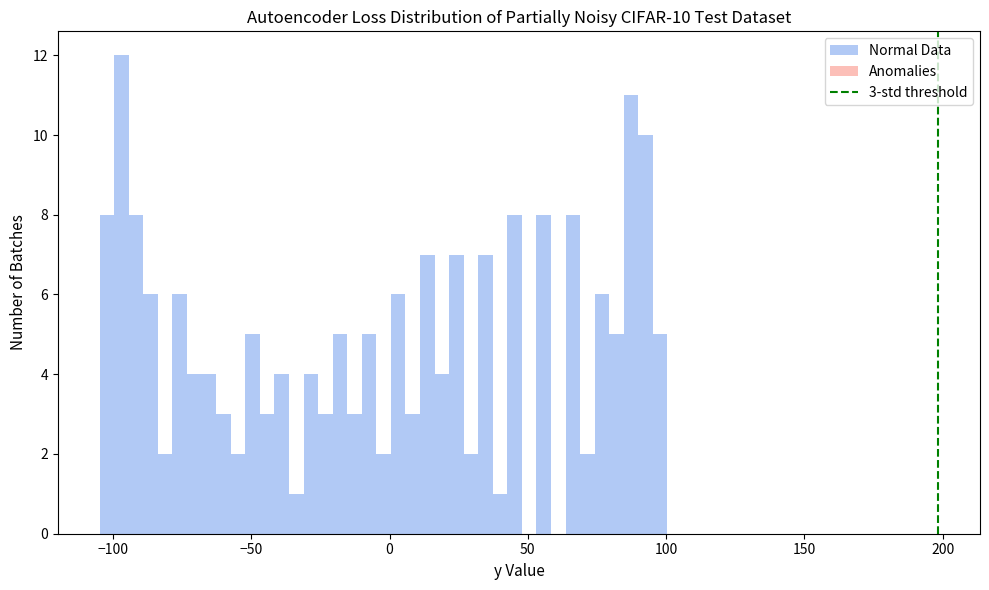

Read against the x-axis, roughly where is the centre of the tallest bar?

-95